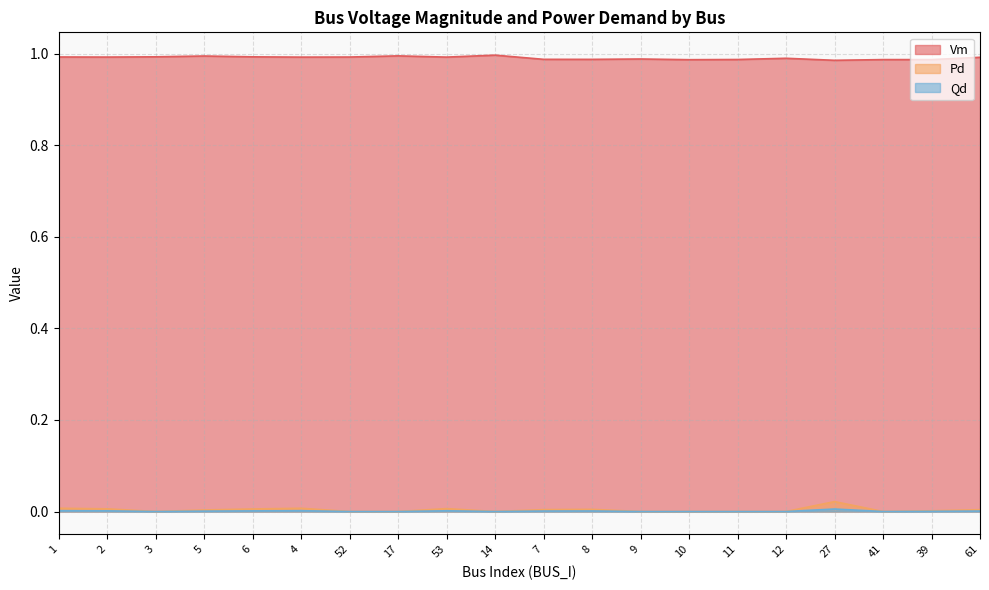

True or false: Vm and Pd intersect in this chart.

False